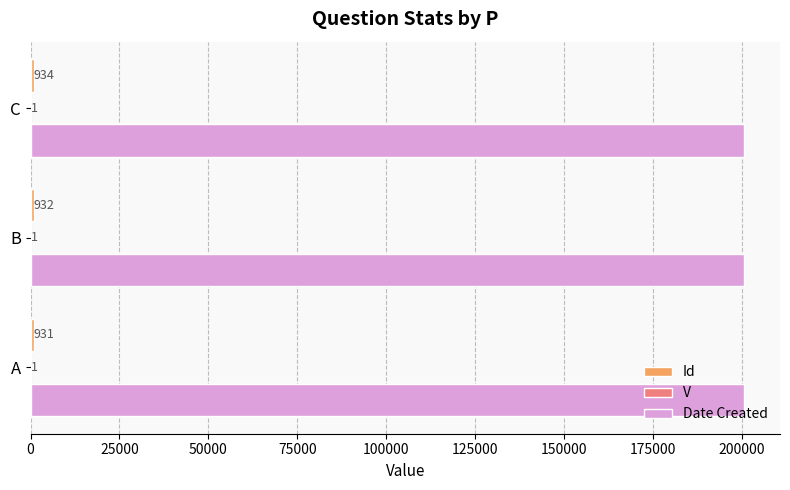

What is the sum of the Date Created values at A and B?

401456